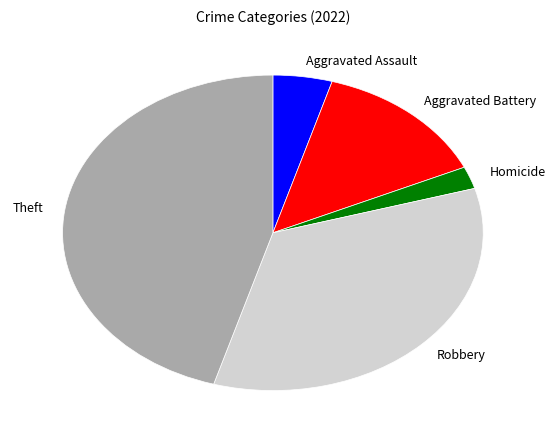

True or false: Robbery accounts for 44% of the total.

False